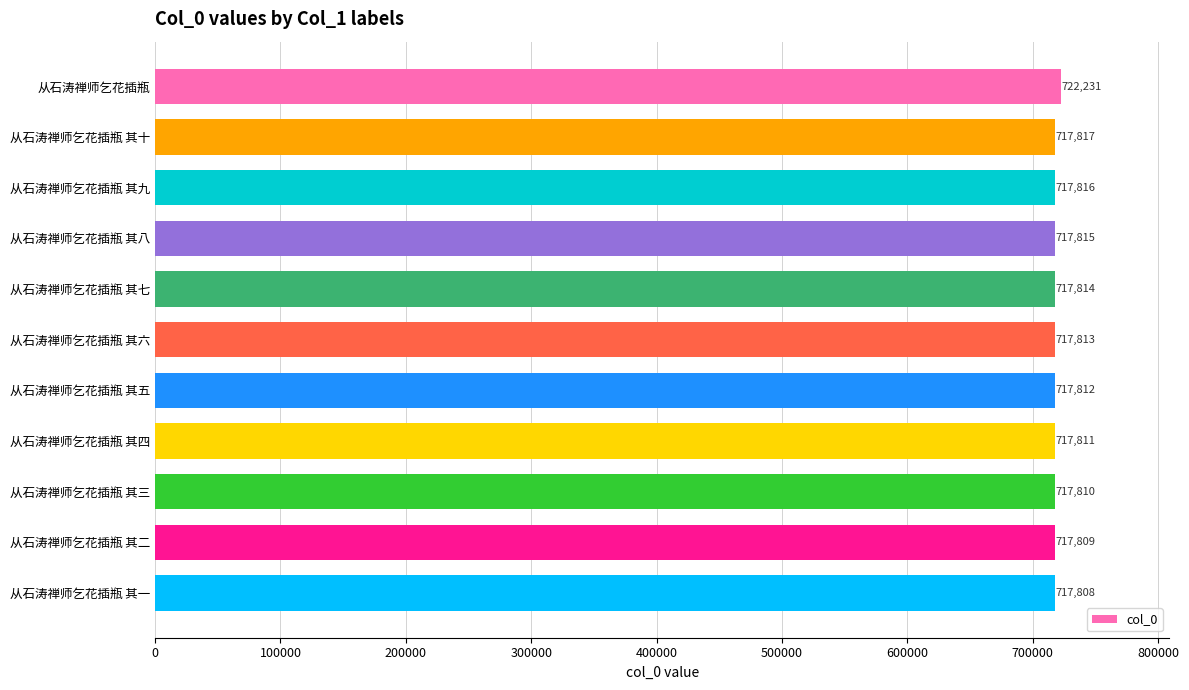

Between 从石涛禅师乞花插瓶 其三 and 从石涛禅师乞花插瓶 其九, which is larger?

从石涛禅师乞花插瓶 其九